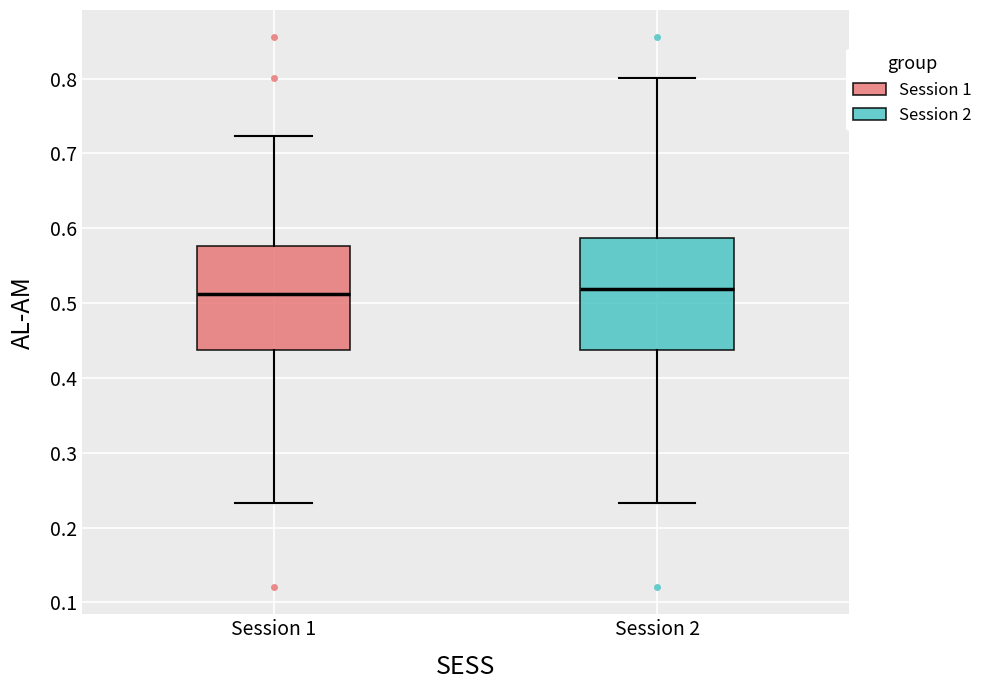

Where does the median line of the box for Session 2 sit on the y-axis? The values are not printed on the chart, so give them approximately, as read against the axis.

0.52